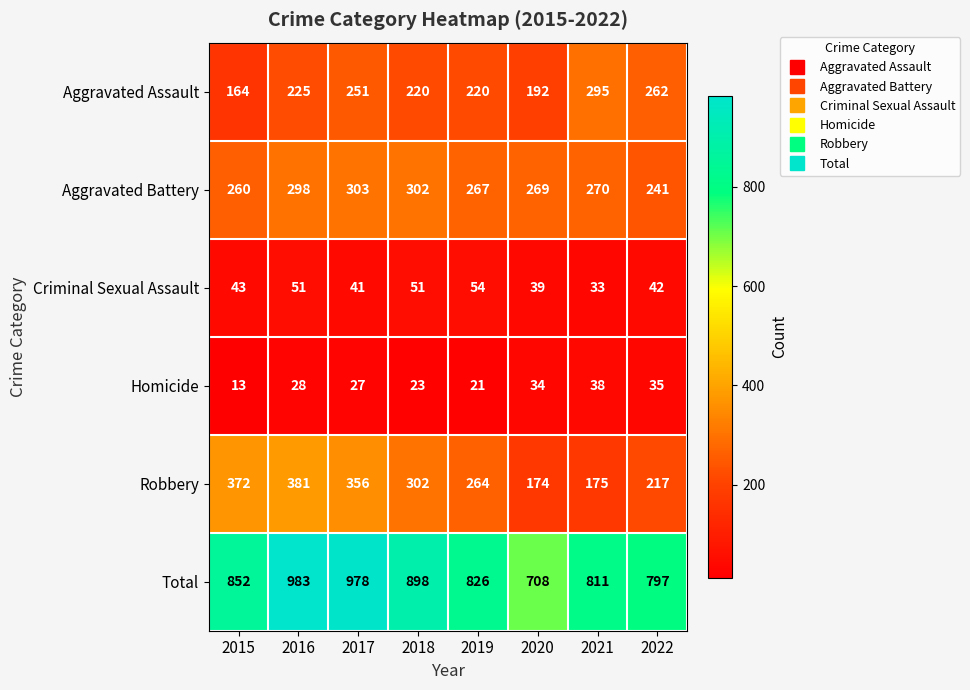

Which series changed the most between 2019 and 2020?

Total